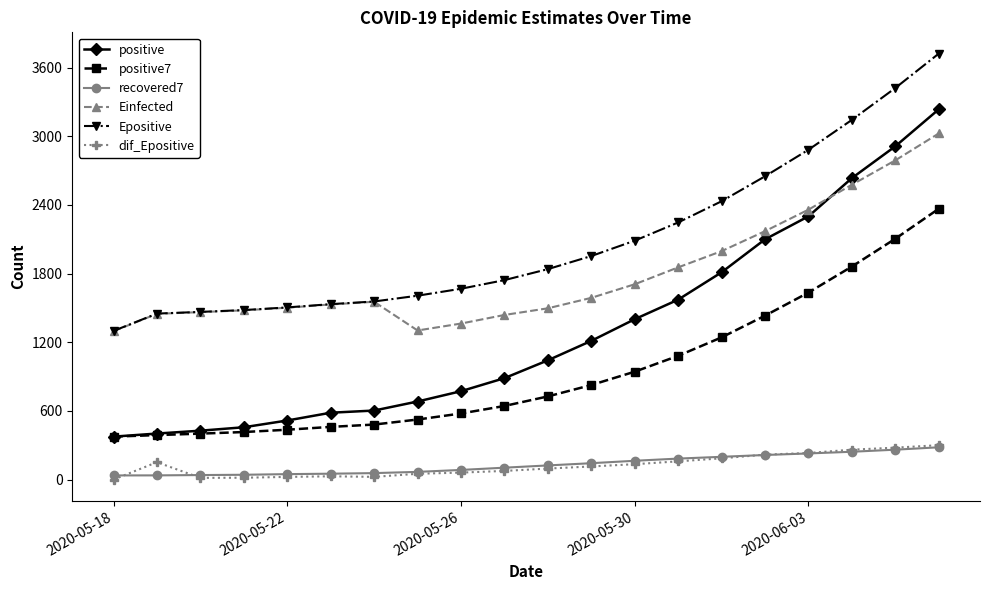

What is the difference between the maximum and second lowest values in the recovered7 series?

245.4